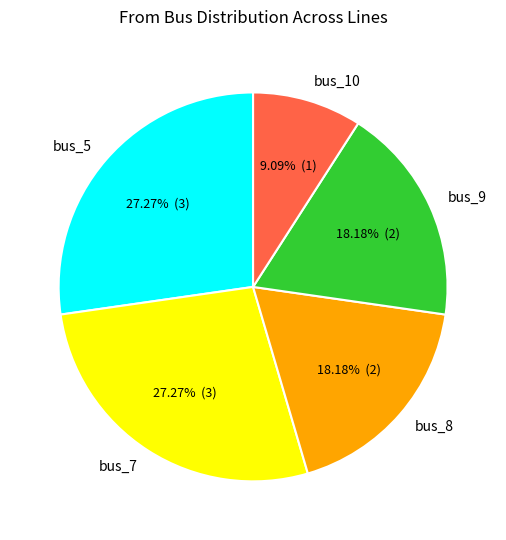

What is the smallest slice in the pie chart?

bus_10